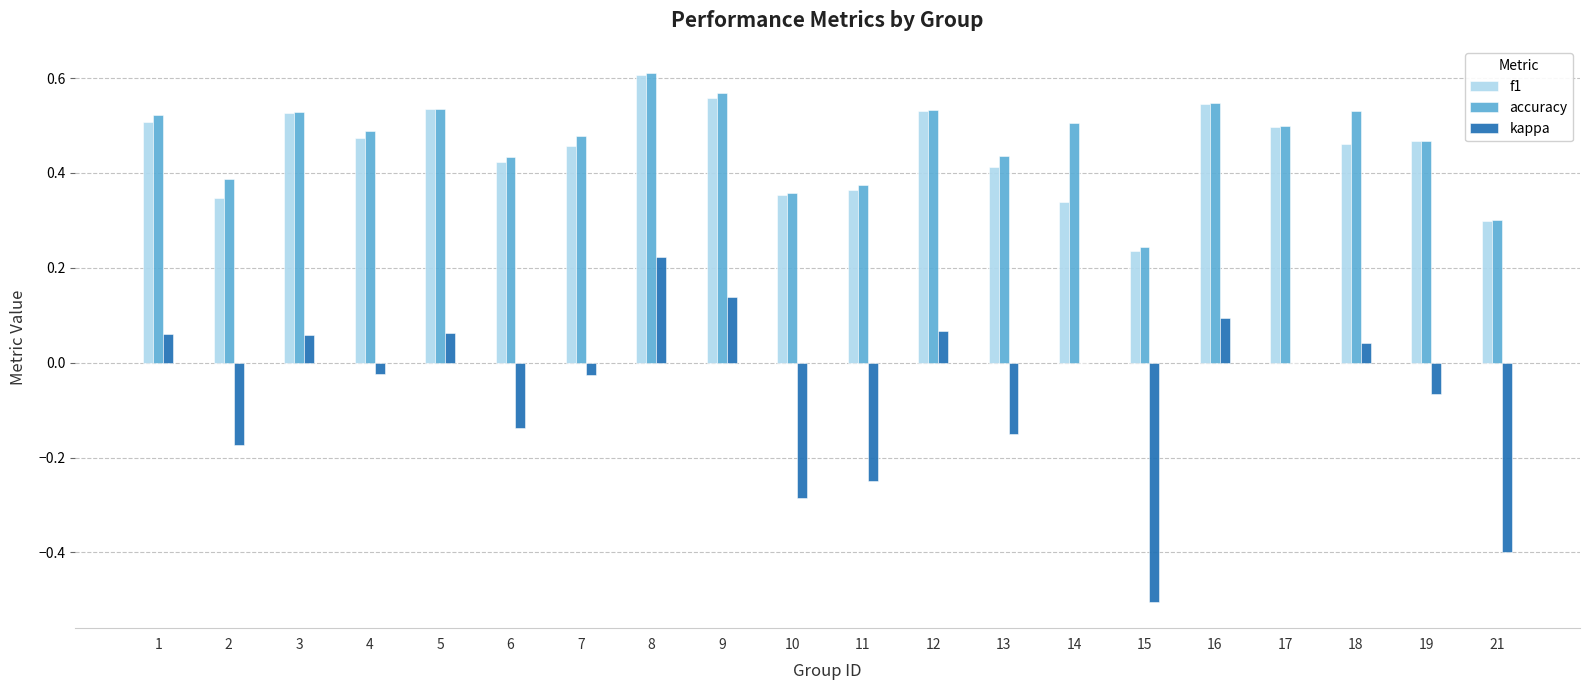

What is the sum of all kappa values?

-1.3